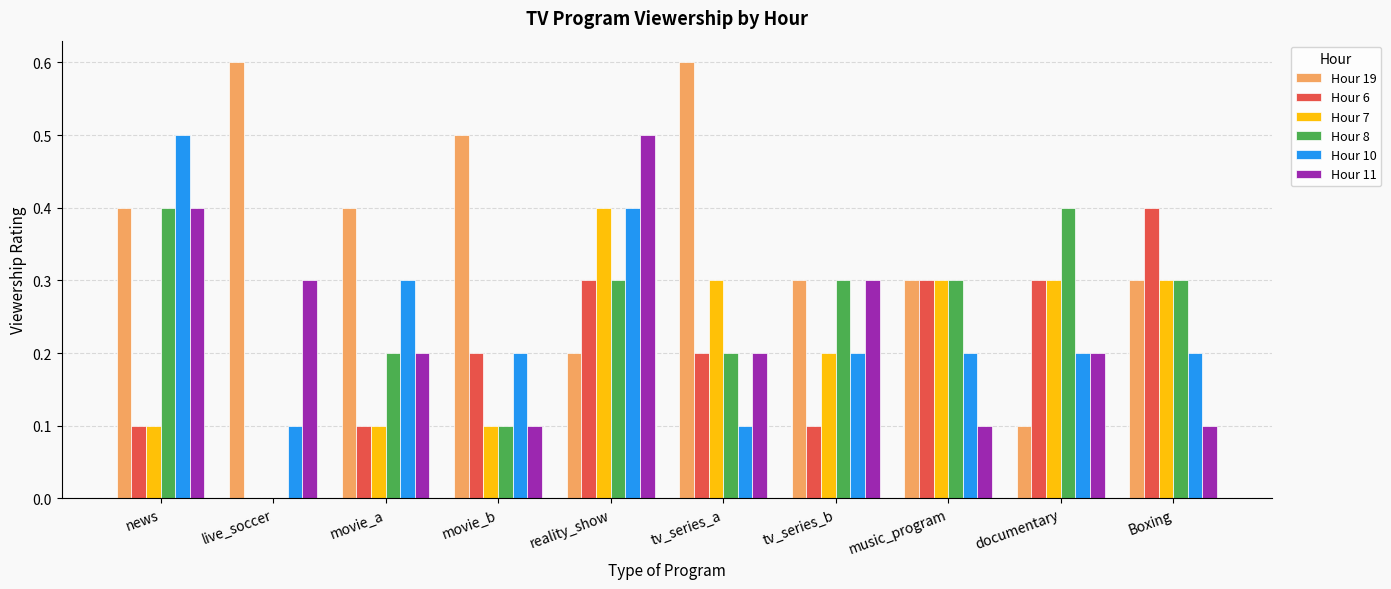

Is the value of Hour 10 at movie_a greater than the value of Hour 11 at news?

No